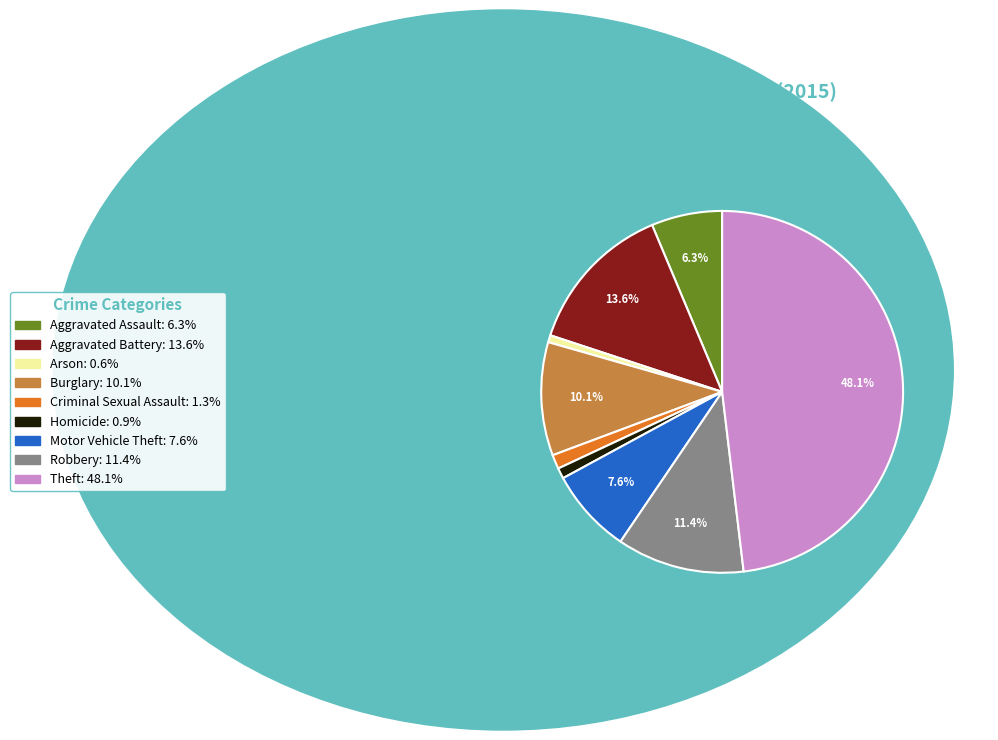

Combined, do Homicide and Burglary account for over 50%?

No